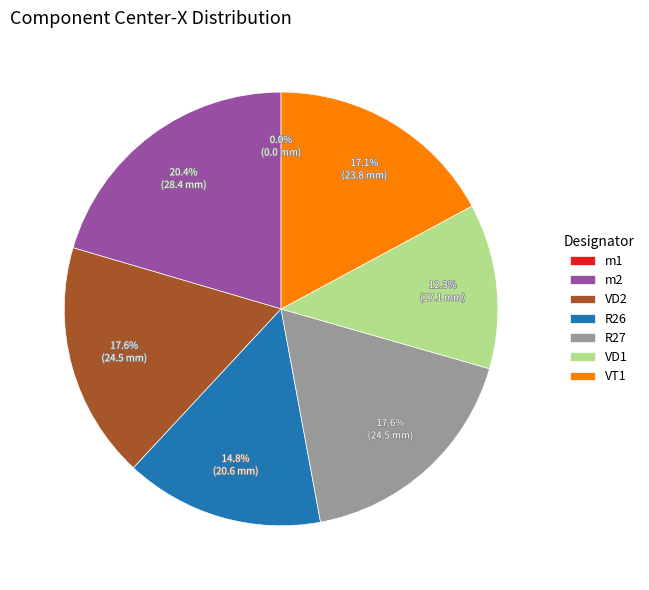

What percentage is NOT represented by VD2?

82.4%